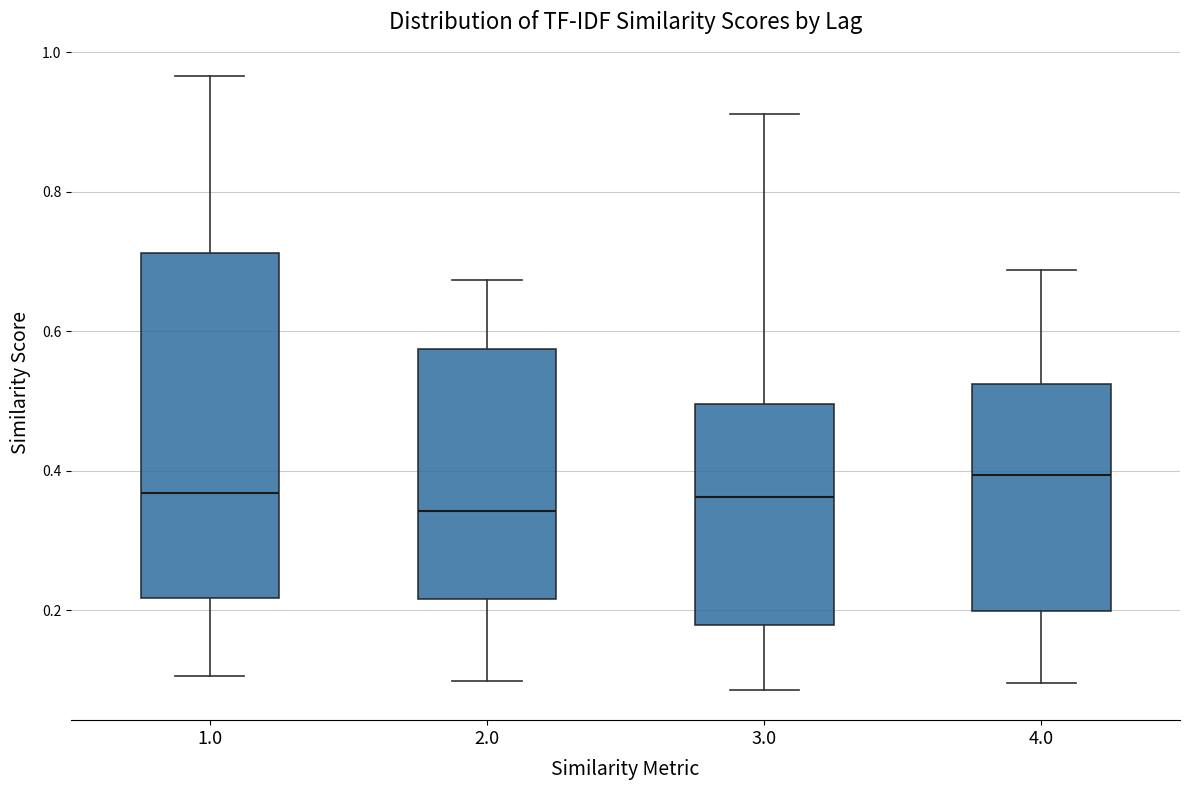

Reading left to right, transcribe this box plot: for each box, give where its median line is, the range the box spans, and where its two whiskers end, as read against the y-axis. The values are not printed on the chart, so give them approximately, as read against the axis.

1.0: median 0.36, box 0.22 to 0.72, whiskers 0.10 to 0.96
2.0: median 0.34, box 0.22 to 0.58, whiskers 0.10 to 0.68
3.0: median 0.36, box 0.18 to 0.50, whiskers 0.08 to 0.92
4.0: median 0.40, box 0.20 to 0.52, whiskers 0.10 to 0.68